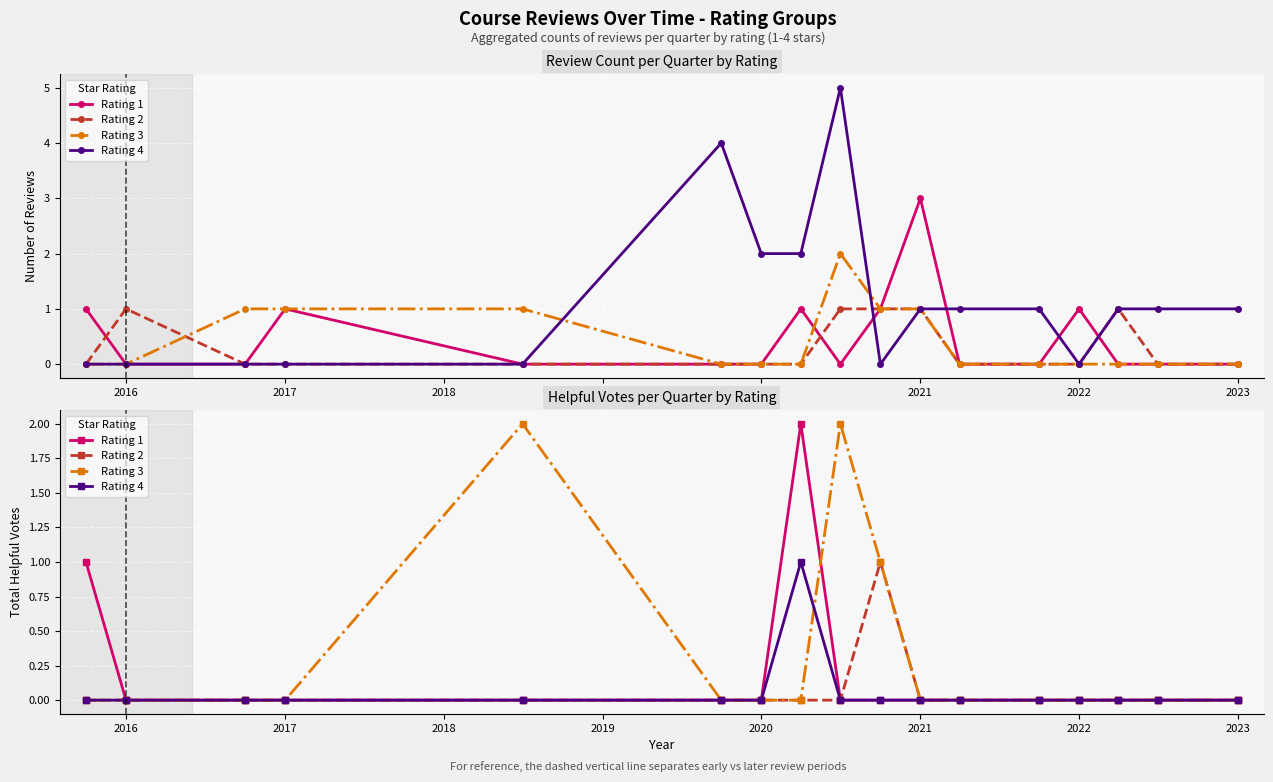

What are all the series names shown in the legend?

Rating 1, Rating 2, Rating 3, Rating 4